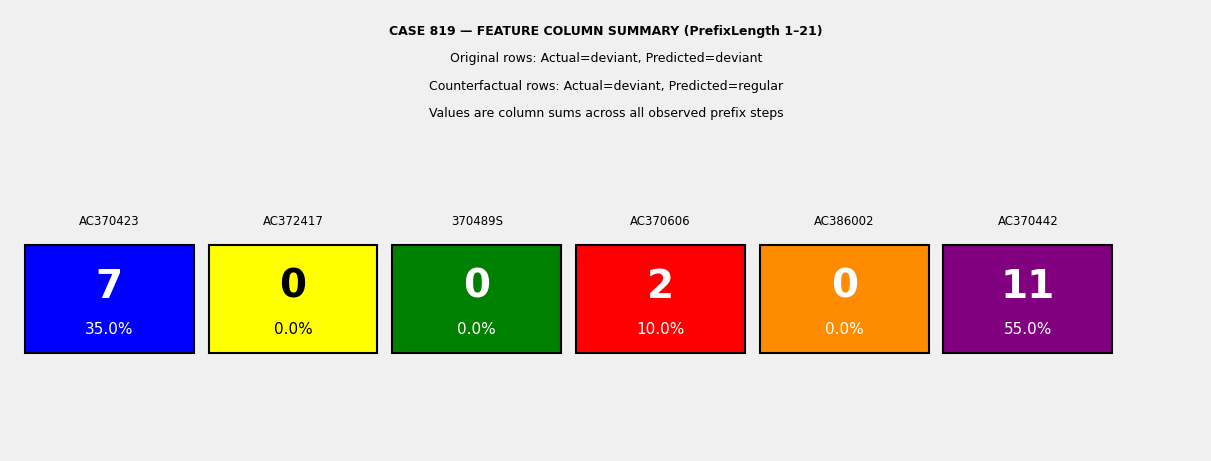

The value of AC372417 at 7 is 0. True or false?

True